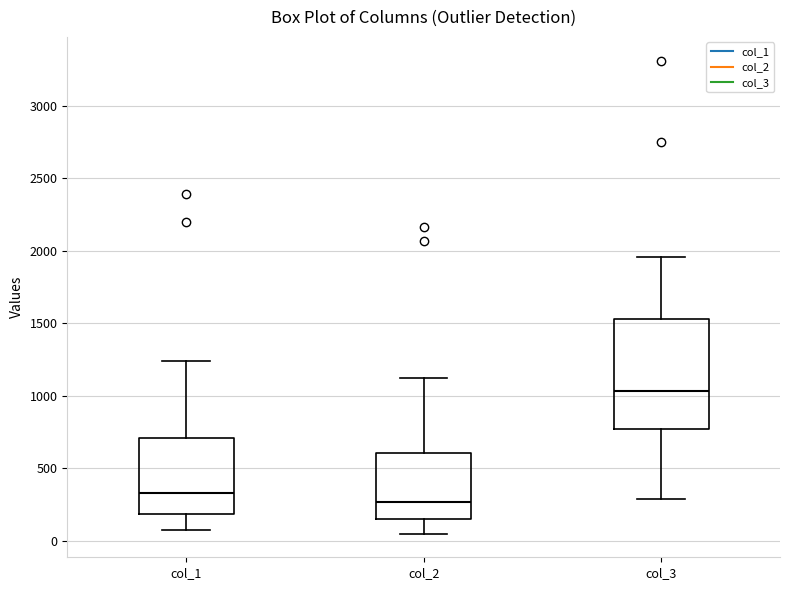

Reading left to right, read every box against the y-axis: the position of its median line, the range the box covers, and the ends of its whiskers. The values are not printed on the chart, so give them approximately, as read against the axis.

col_1: median 350, box 200 to 700, whiskers 50 to 1250
col_2: median 250, box 150 to 600, whiskers 50 to 1100
col_3: median 1050, box 750 to 1550, whiskers 300 to 1950